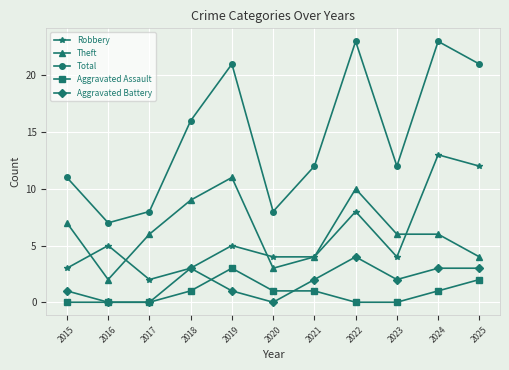

Reading left to right, what are all the values shown in this chart?

Robbery: 2015=3	2016=5	2017=2	2018=3	2019=5	2020=4	2021=4	2022=8	2023=4	2024=13	2025=12
Theft: 2015=7	2016=2	2017=6	2018=9	2019=11	2020=3	2021=4	2022=10	2023=6	2024=6	2025=4
Total: 2015=11	2016=7	2017=8	2018=16	2019=21	2020=8	2021=12	2022=23	2023=12	2024=23	2025=21
Aggravated Assault: 2015=0	2016=0	2017=0	2018=1	2019=3	2020=1	2021=1	2022=0	2023=0	2024=1	2025=2
Aggravated Battery: 2015=1	2016=0	2017=0	2018=3	2019=1	2020=0	2021=2	2022=4	2023=2	2024=3	2025=3